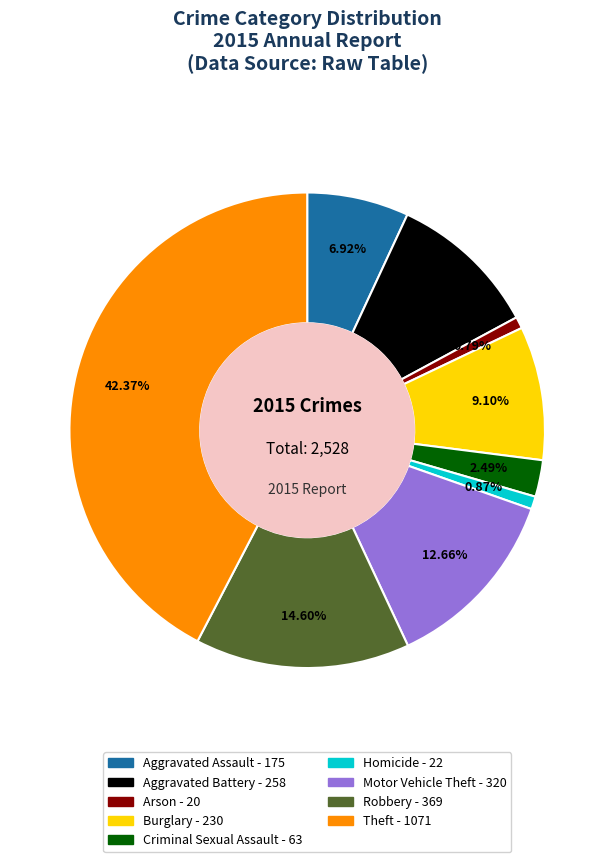

Which category has the biggest portion of the pie?

Theft